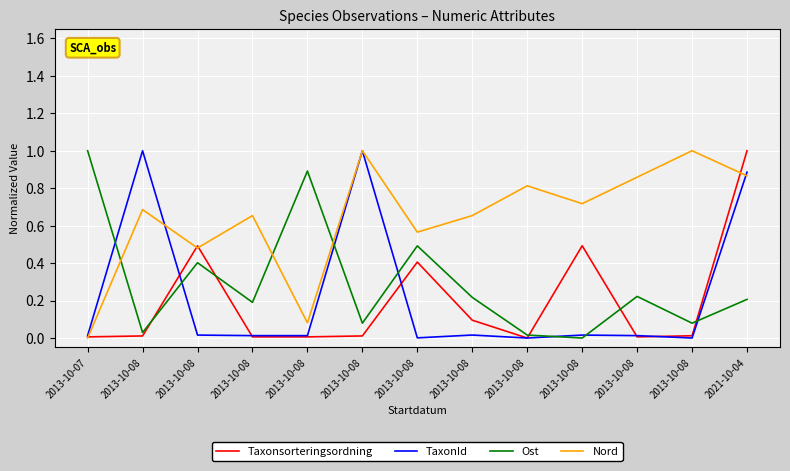

What are all the series names shown in the legend?

Taxonsorteringsordning, TaxonId, Ost, Nord